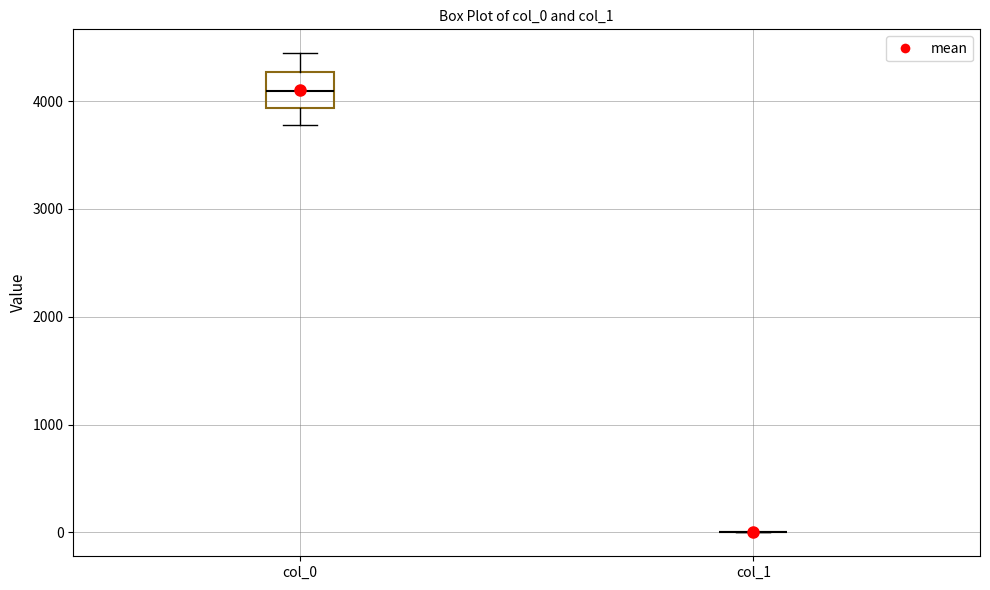

Reading left to right, transcribe this box plot: for each box, give where its median line is, the range the box spans, and where its two whiskers end, as read against the y-axis. The values are not printed on the chart, so give them approximately, as read against the axis.

col_0: median 4100, box 3900 to 4300, whiskers 3800 to 4400
col_1: box collapsed to a line at 0, whiskers 0 to 0